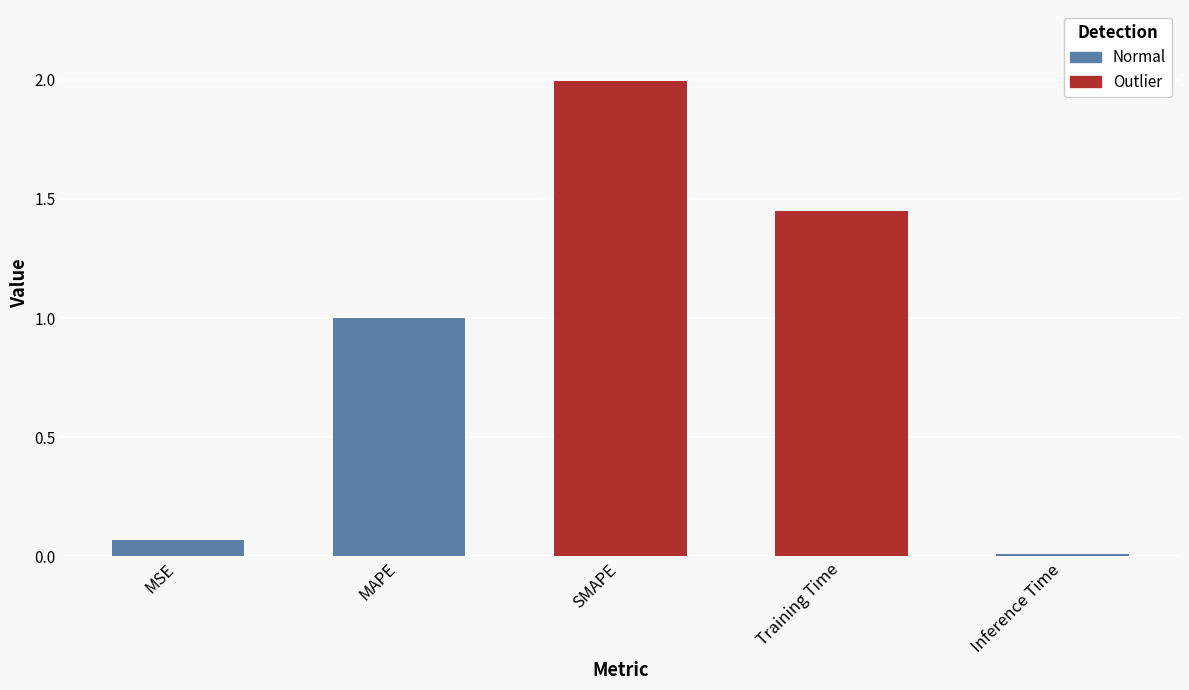

What is the label of the 4th bar from the left?

Training Time